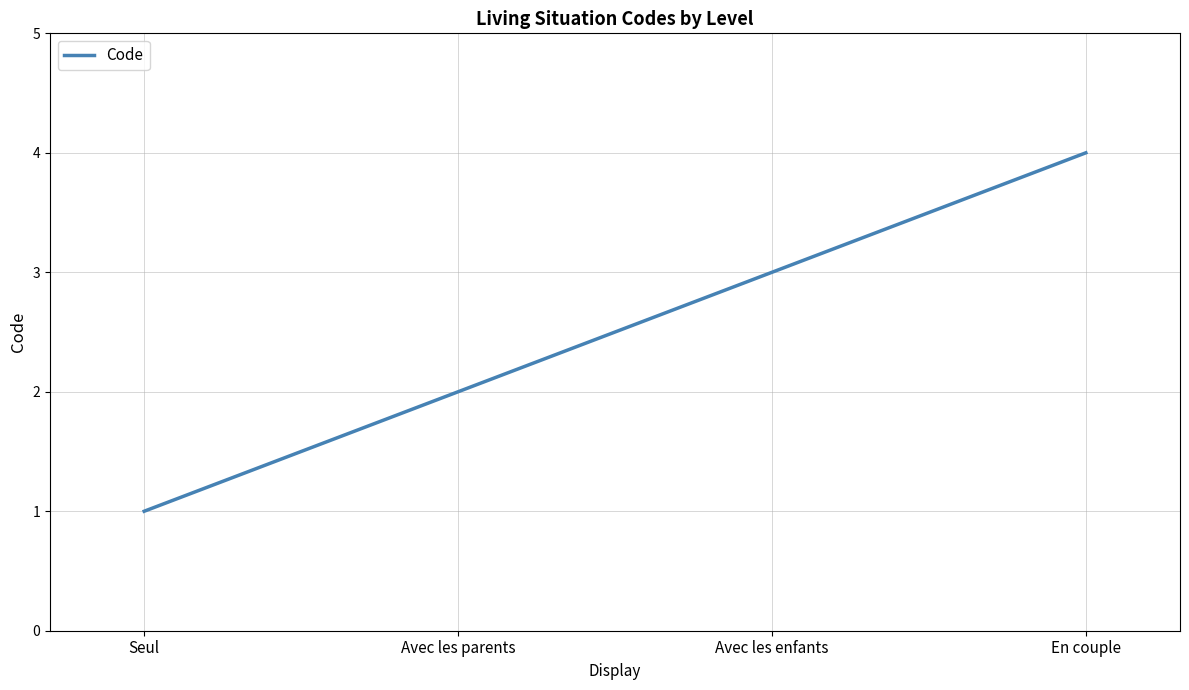

What position from the left is Avec les parents?

2